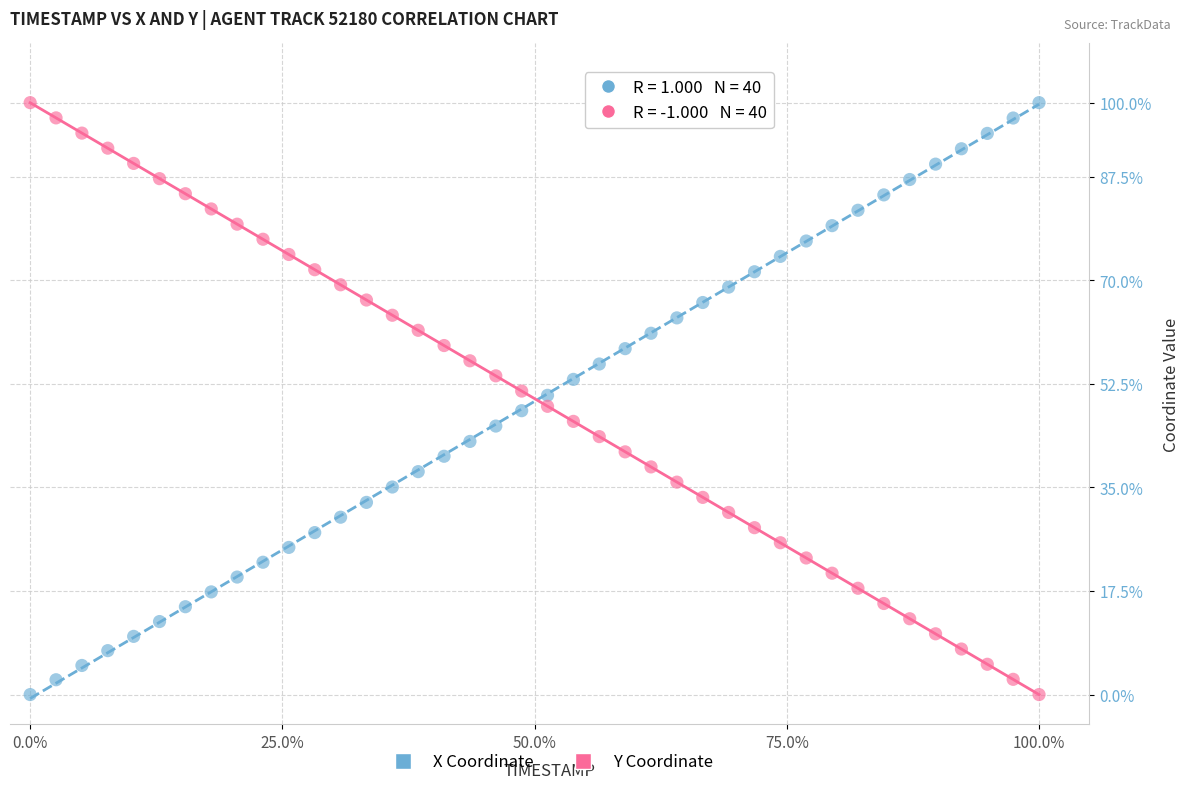

Across all data points, what is the range of Y values (max minus min)?

100.0